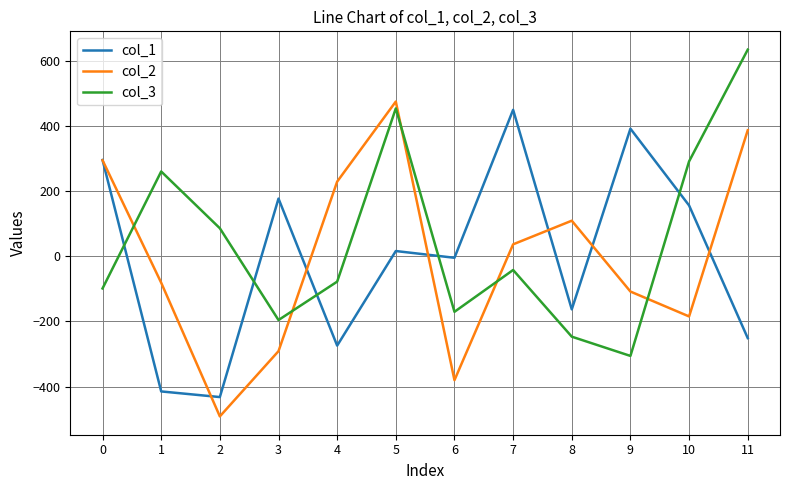

In col_1, how many points are lower than both neighbors (excluding endpoints)?

4